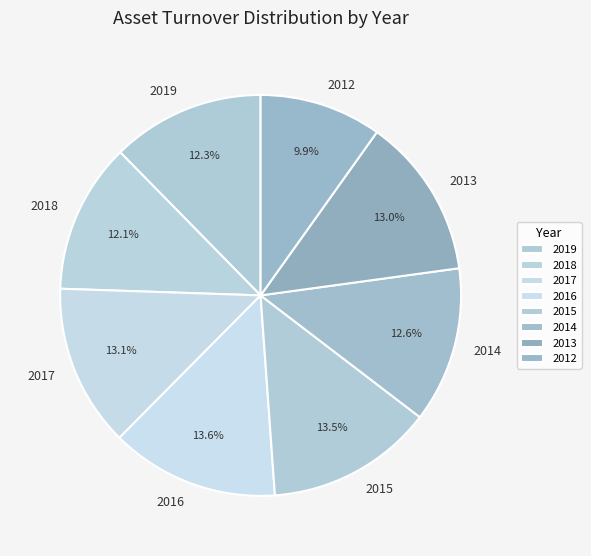

Between 2015 and 2018, which is larger?

2015